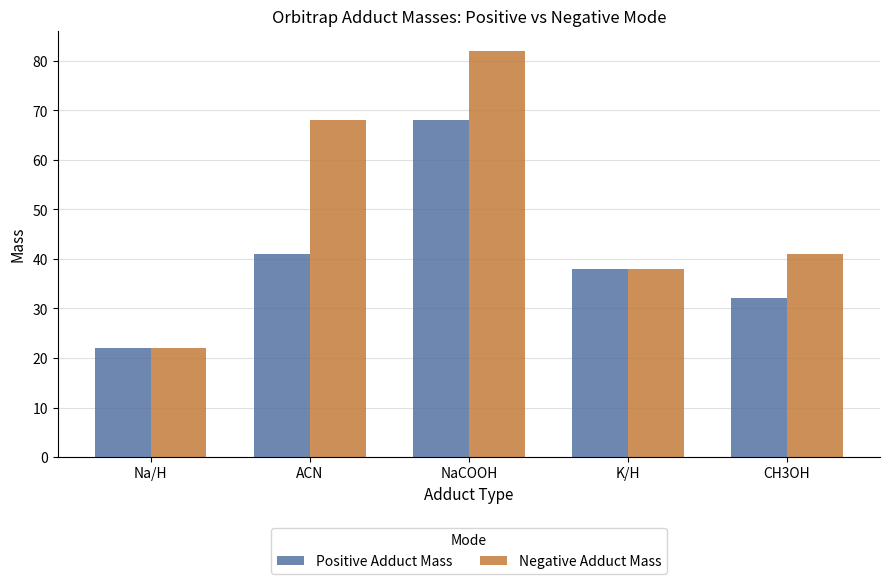

Between ACN and CH3OH, which series saw the biggest shift?

Negative Adduct Mass